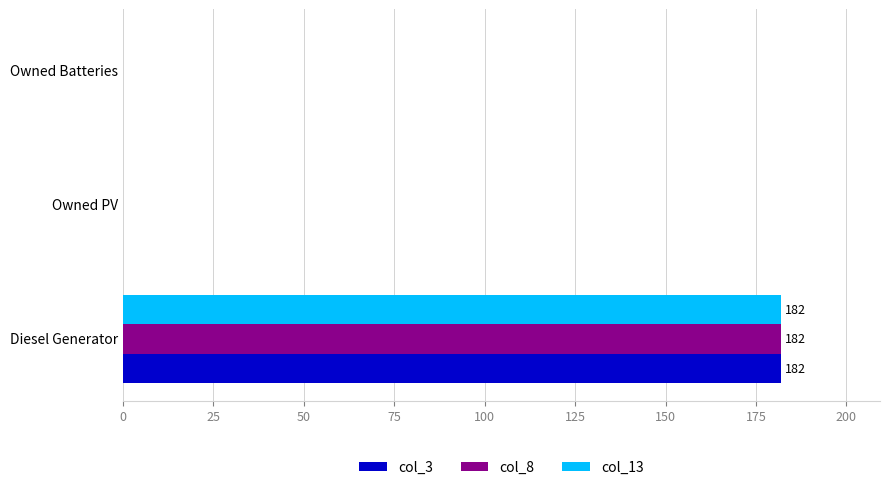

At which category is the sum across all series the highest?

Diesel Generator